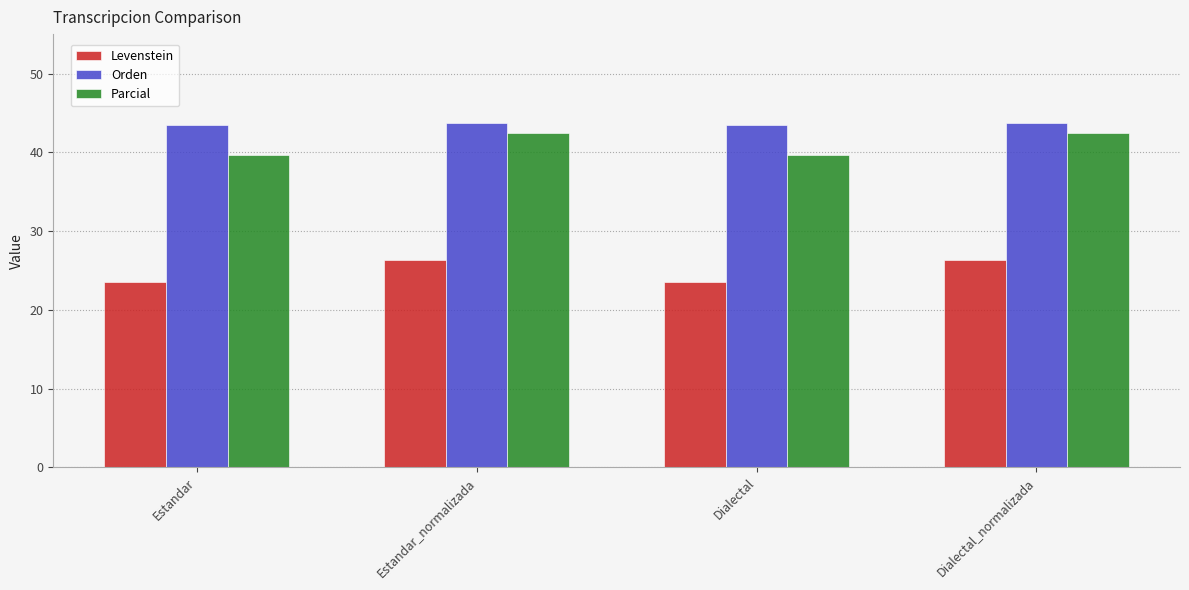

What is the label of the 1st bar from the right?

Dialectal_normalizada